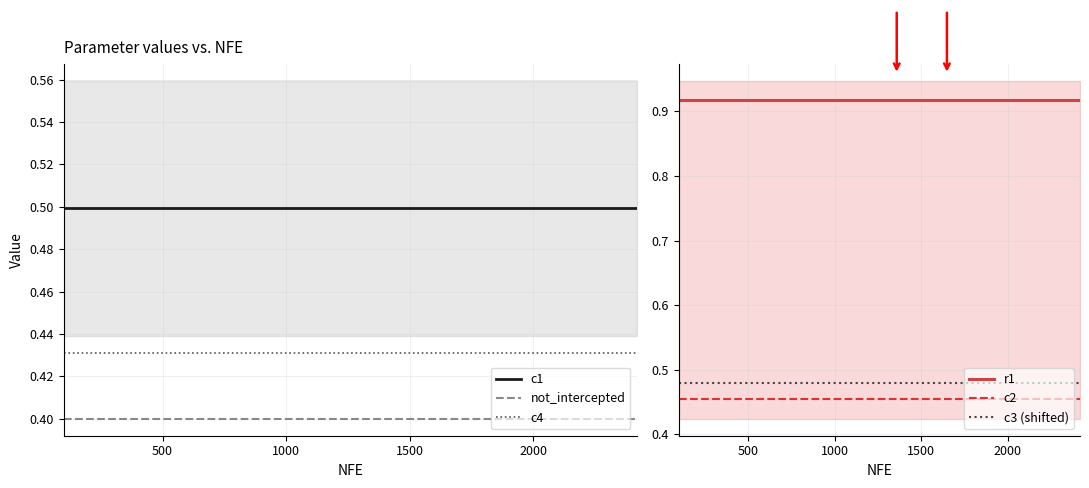

True or false: c3 (shifted) and c2 intersect in this chart.

False